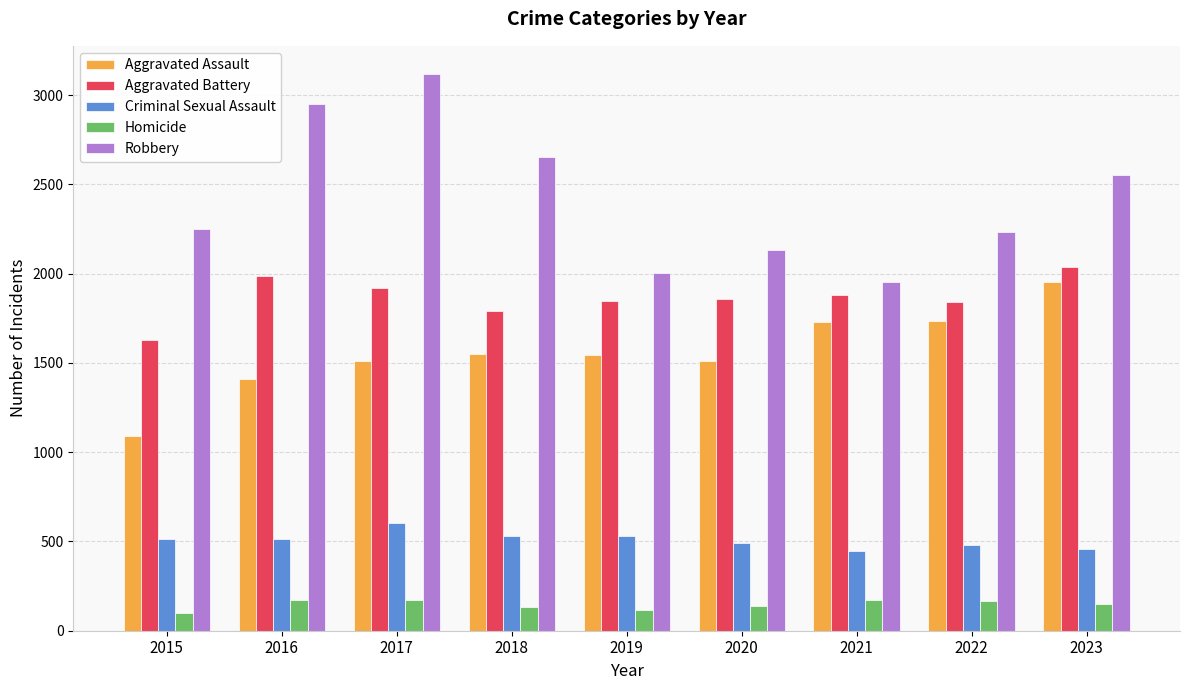

What is the difference between the second highest and minimum values in the Aggravated Assault series?

641